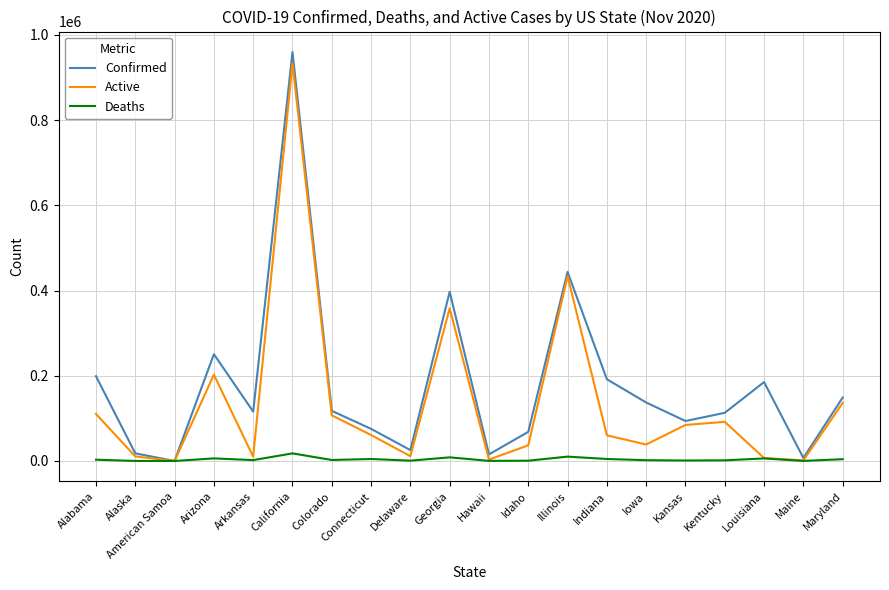

Read the Confirmed value at Idaho.

68314